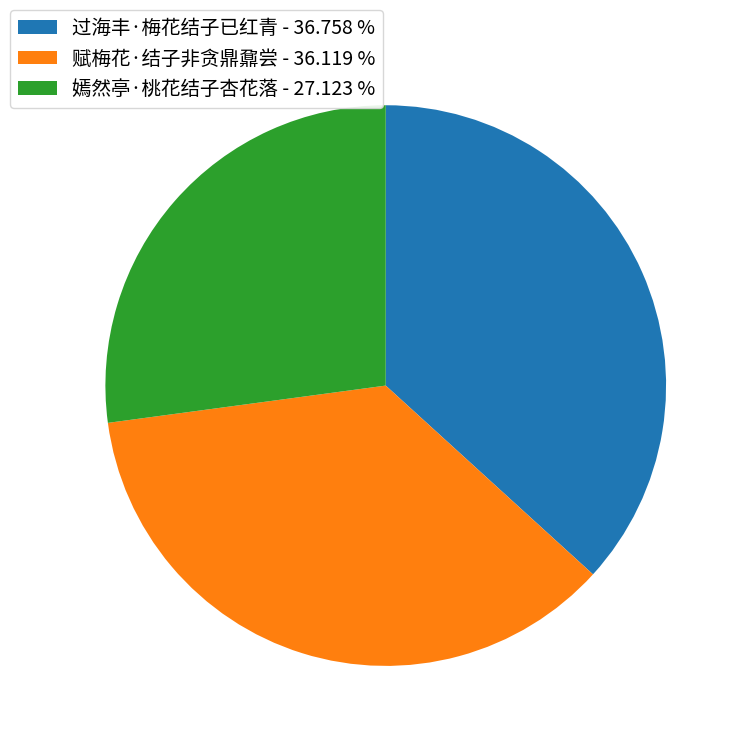

Does any single category account for the majority?

No